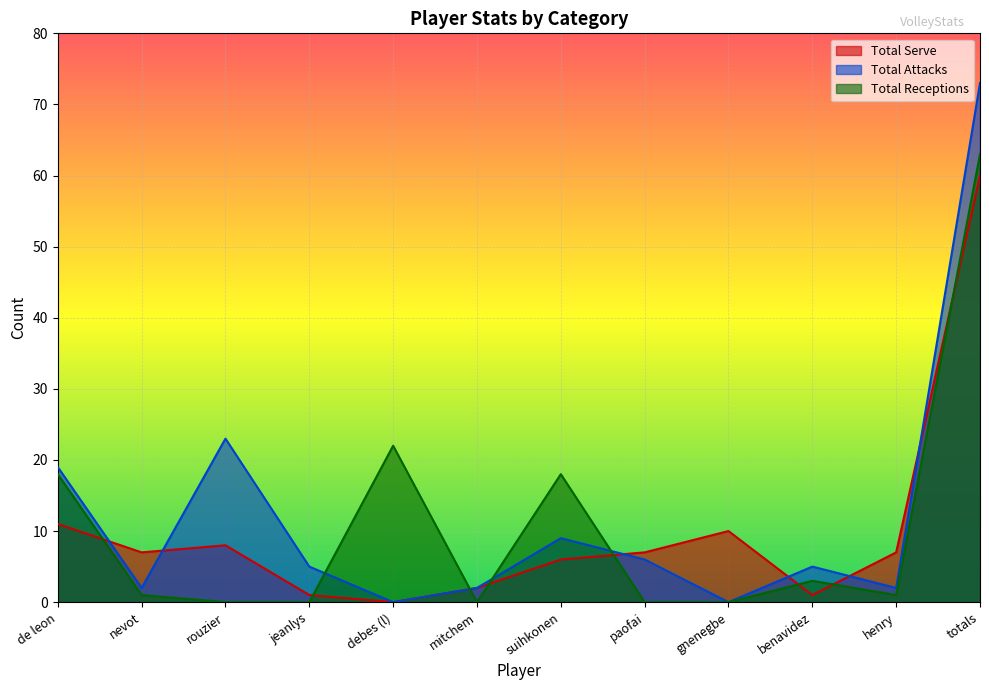

What is the label of the 8th point from the left?

paofai